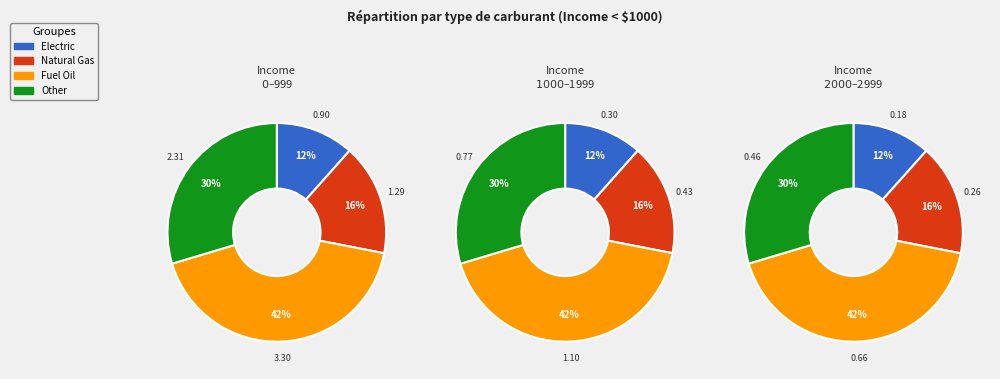

Does Other represent more than half of the total?

No